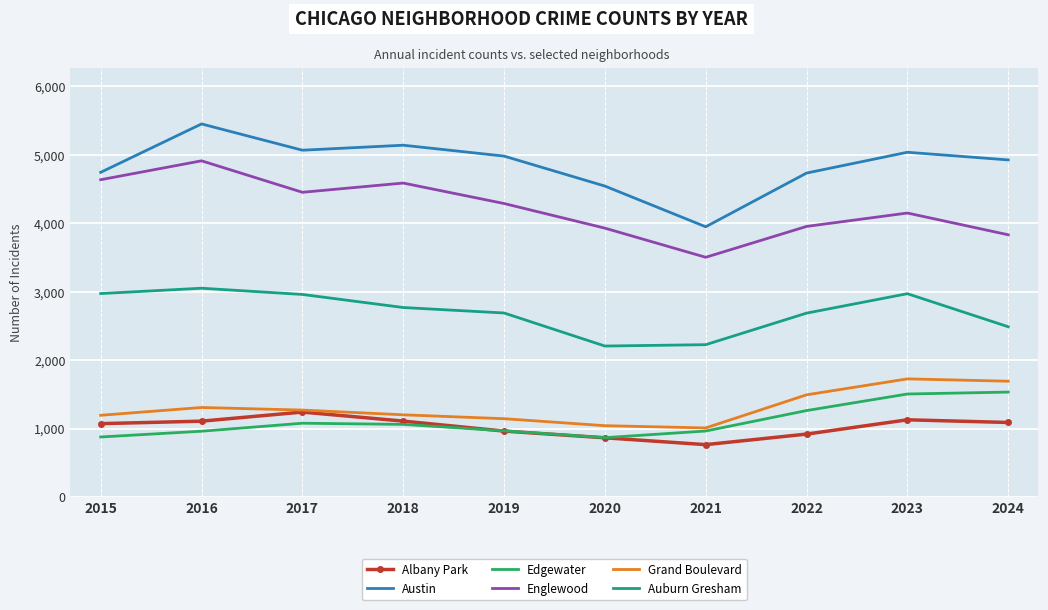

At which category does Austin reach its first local peak?

2016